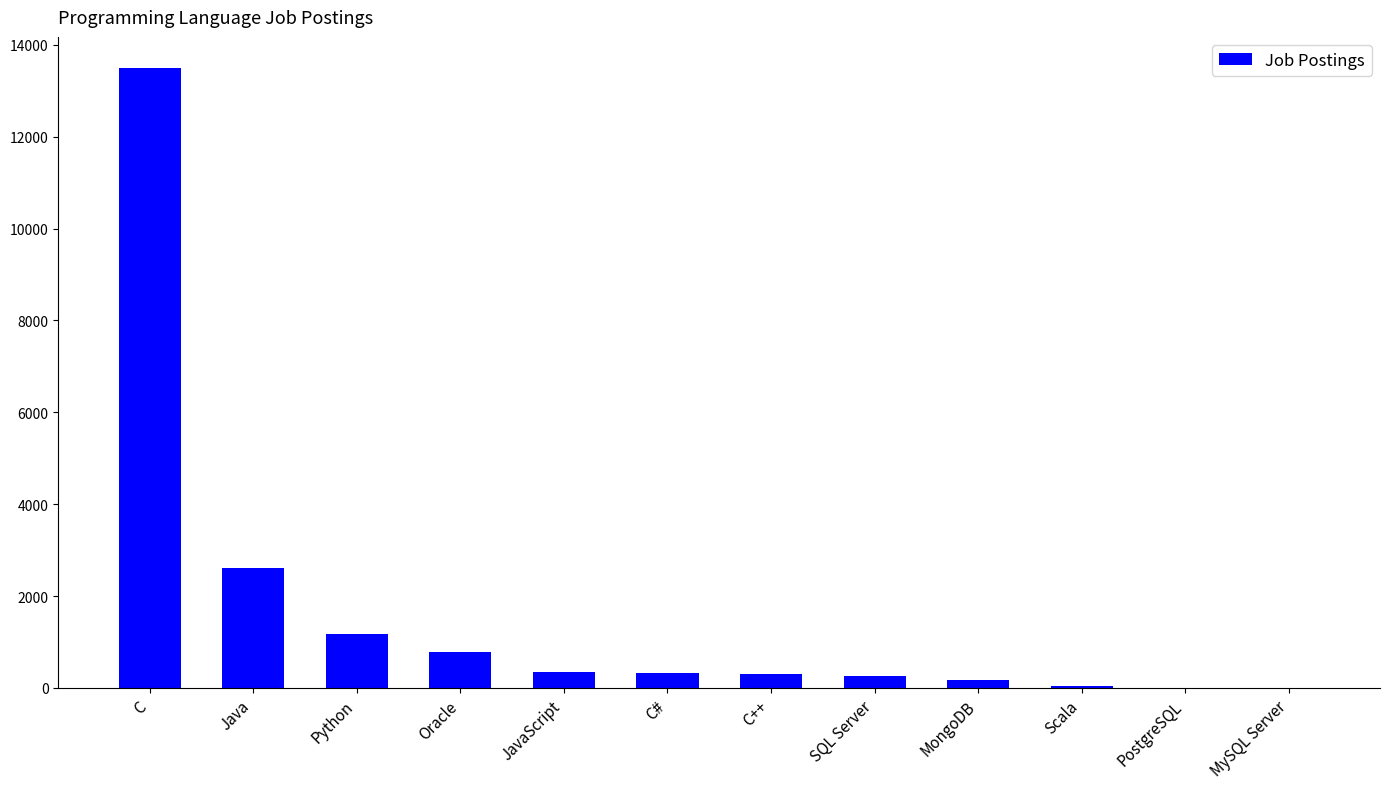

Which has a higher value, C or PostgreSQL?

C